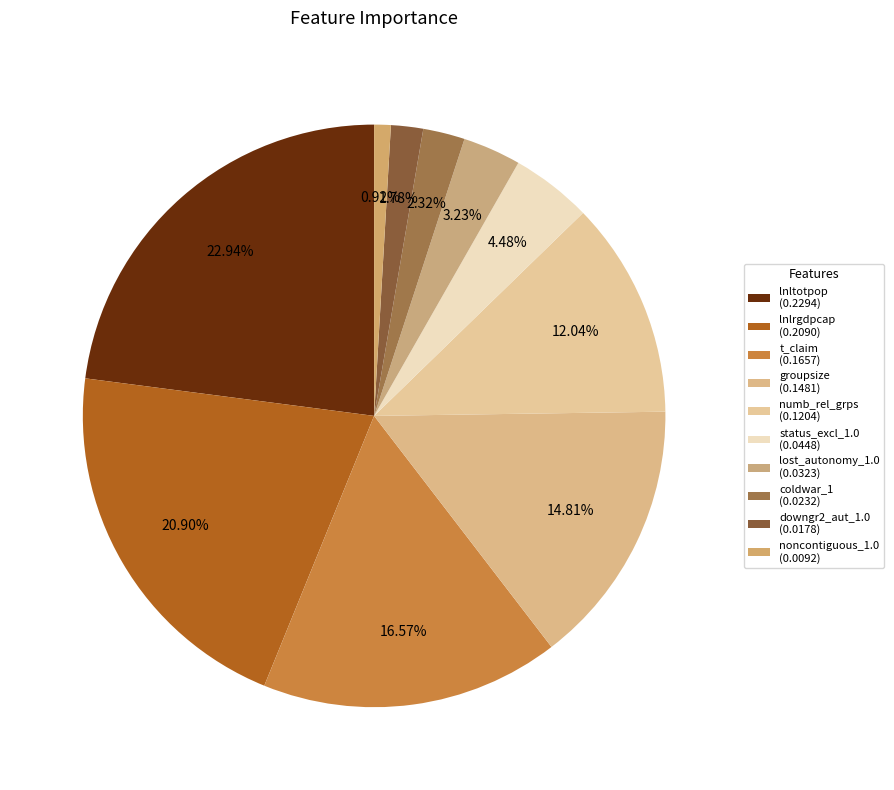

Which category has the smallest portion of the pie?

noncontiguous_1.0